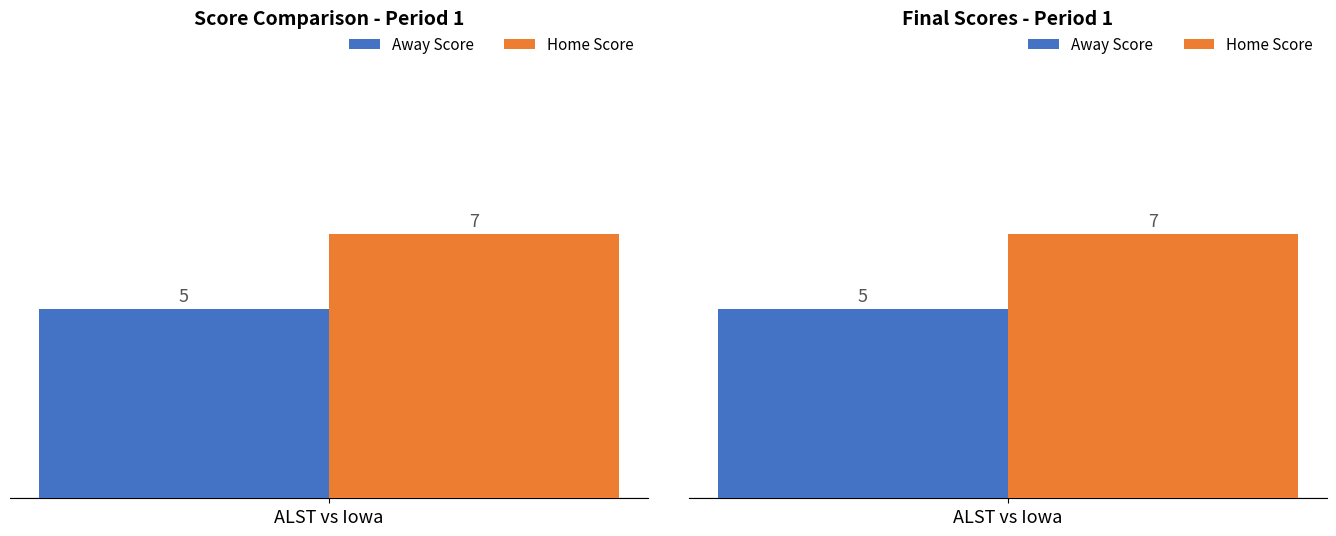

How many bars are there in each group?

2